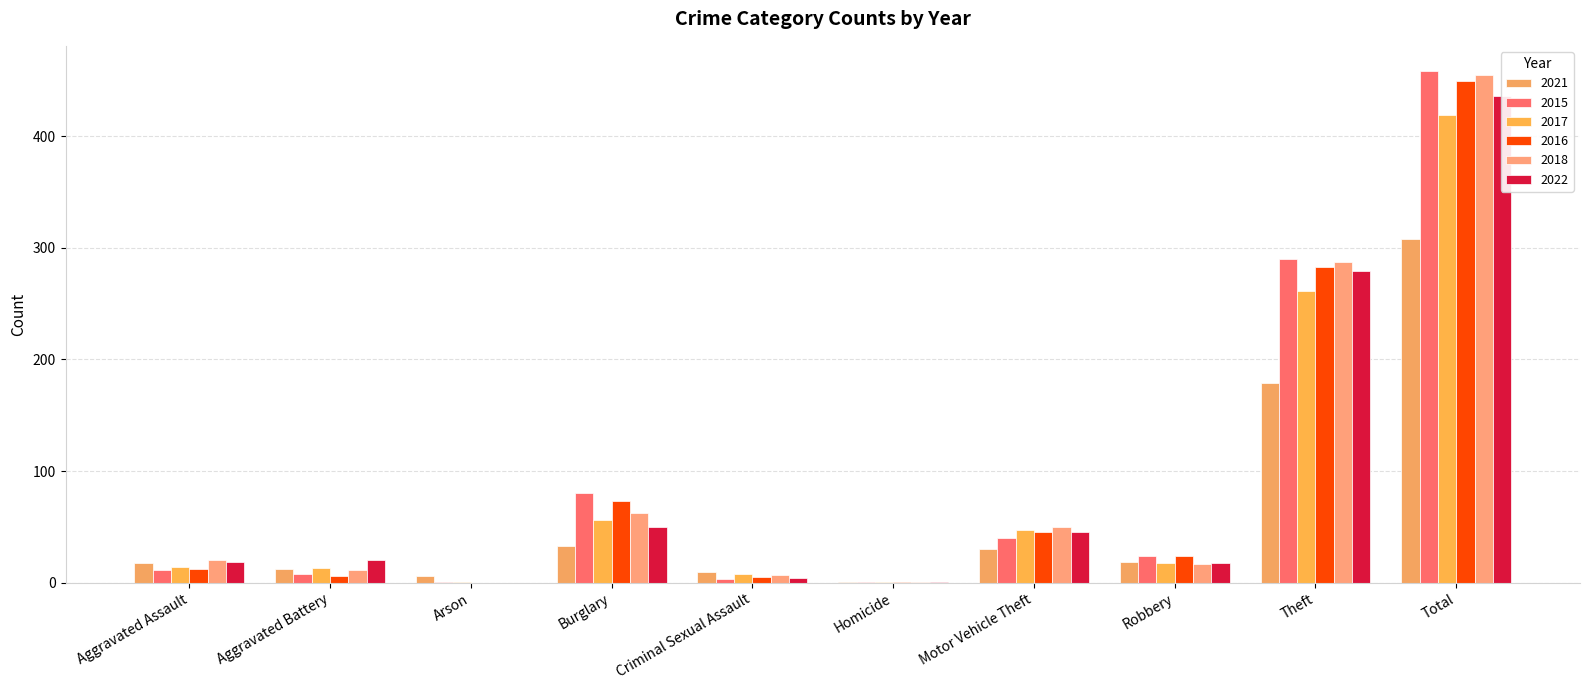

Which series has the largest range (max minus min)?

2015